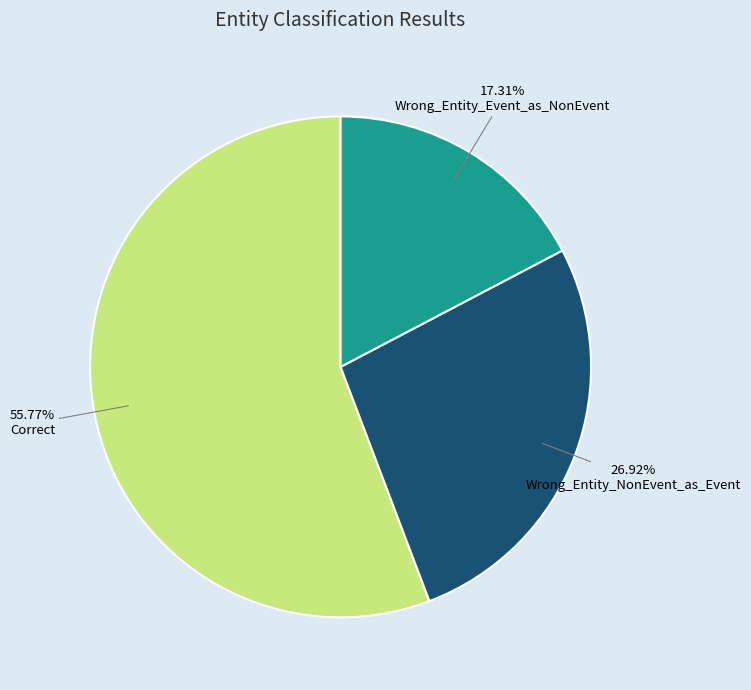

Combined, what portion of the pie is Wrong_Entity_NonEvent_as_Event and Wrong_Entity_Event_as_NonEvent?

44.2%